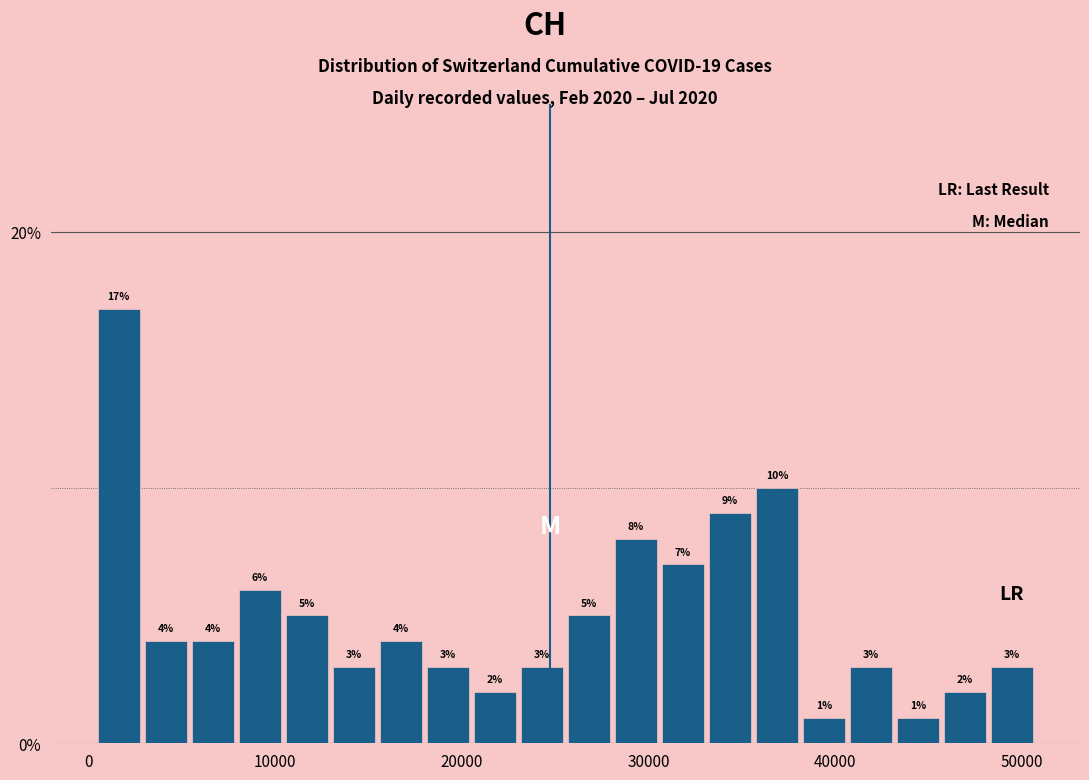

Around what value on the x-axis is the tallest bar? Give the approximate position of its centre, as read against the axis.

2000